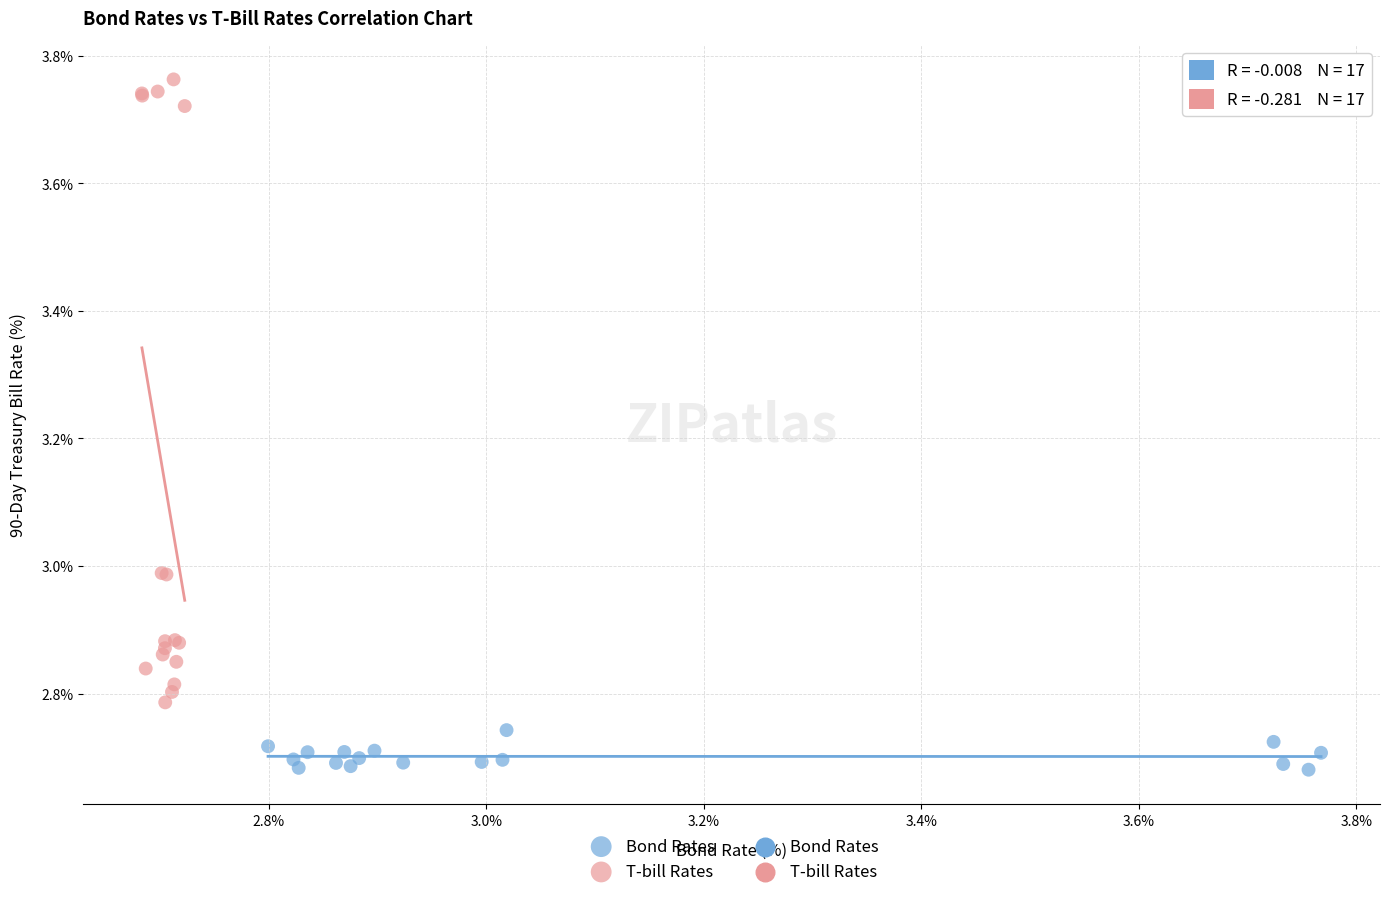

Which series contains the lowest Y value?

Bond Rates